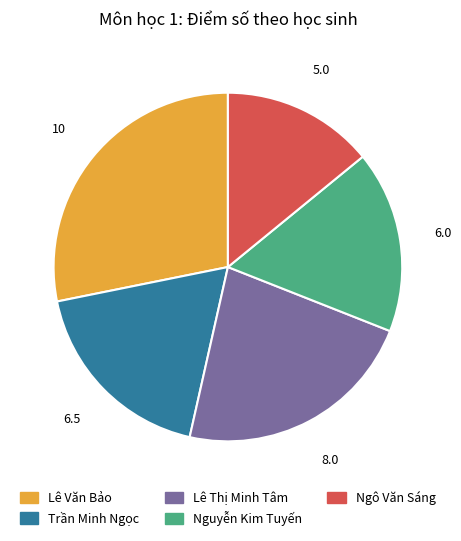

Which has a higher value, Lê Văn Bảo or Nguyễn Kim Tuyến?

Lê Văn Bảo